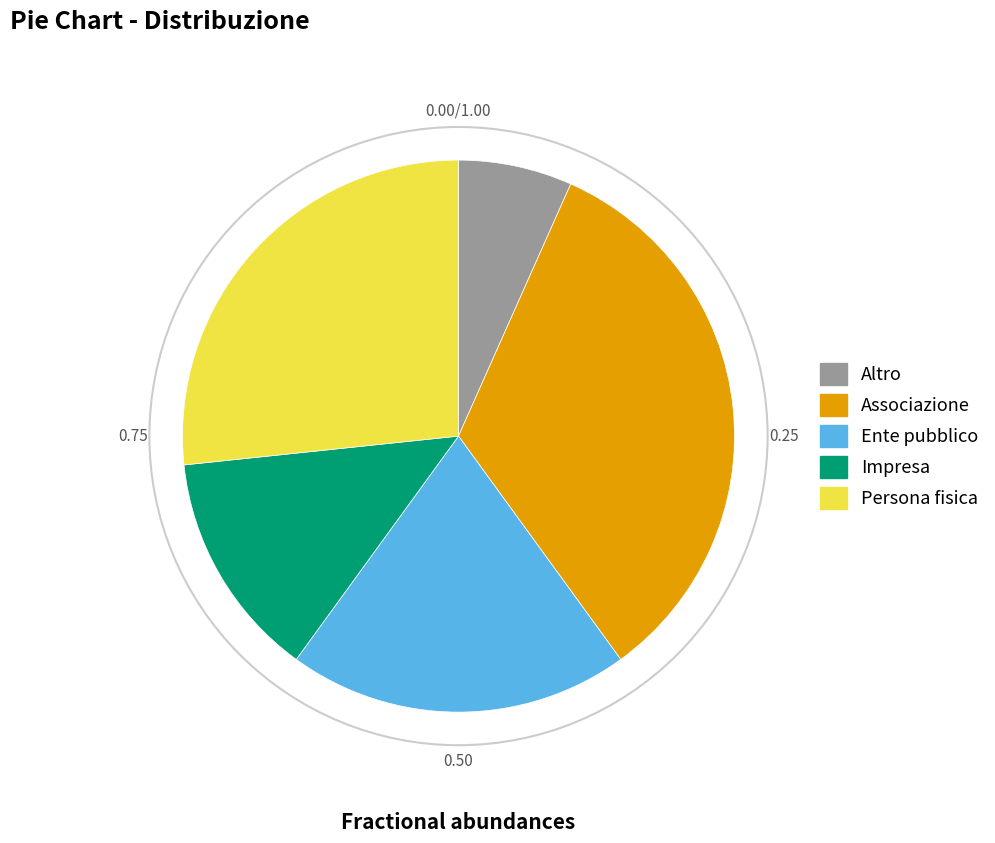

What is the largest slice in the pie chart?

Associazione